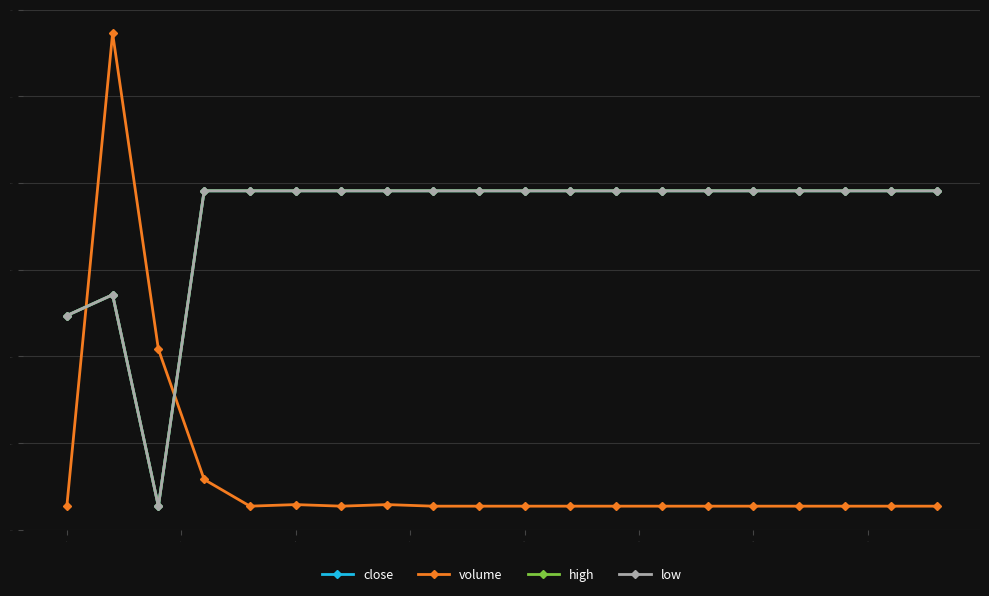

In low, how many points are lower than both neighbors (excluding endpoints)?

1